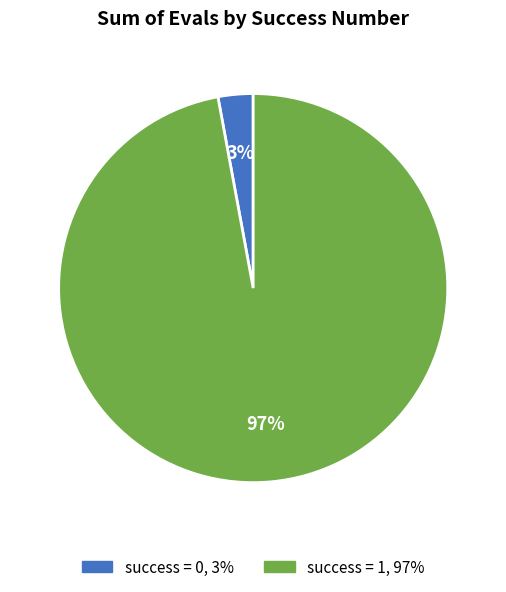

Is success = 1 the majority of the pie?

Yes